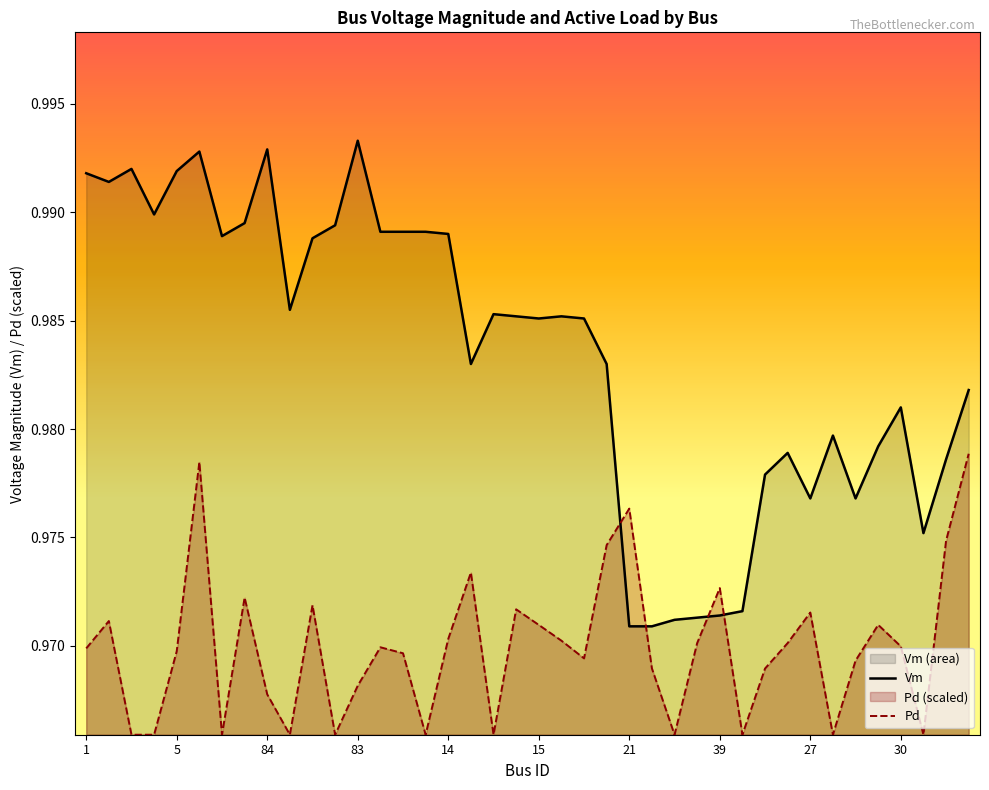

The Pd series shows 1.5 at 39. True or false?

False